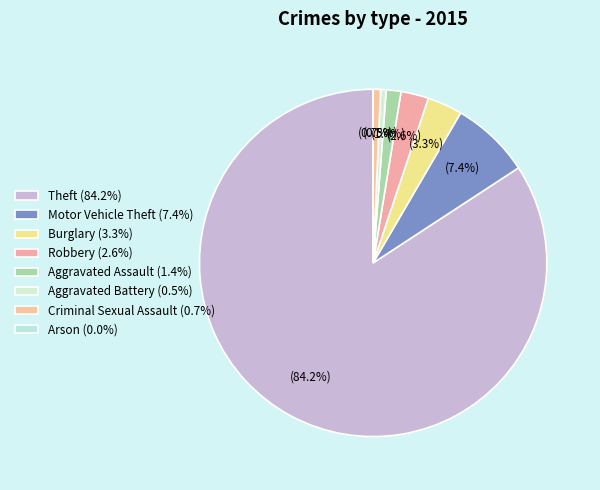

Rank the categories by value from lowest to highest.

Arson, Aggravated Battery, Criminal Sexual Assault, Aggravated Assault, Robbery, Burglary, Motor Vehicle Theft, Theft